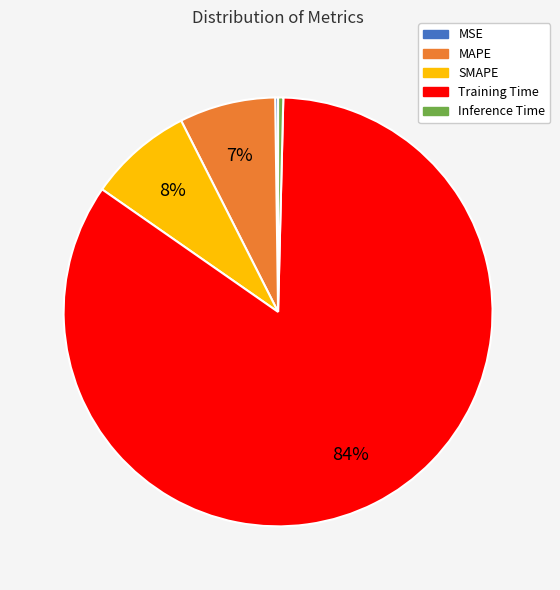

To the nearest percent, what is the average slice percentage?

20%